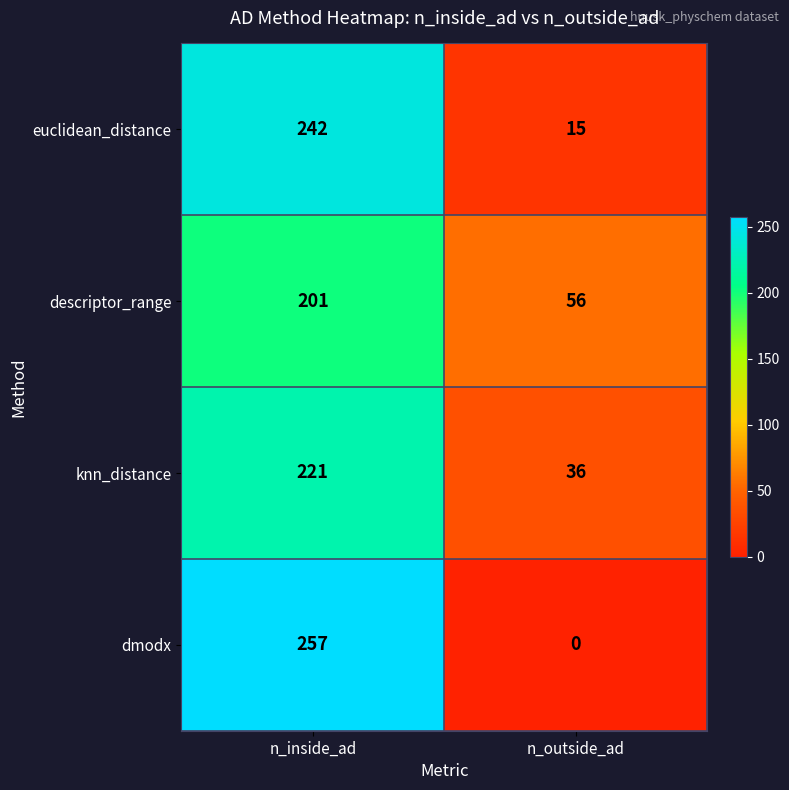

Count the number of data series in this chart.

4